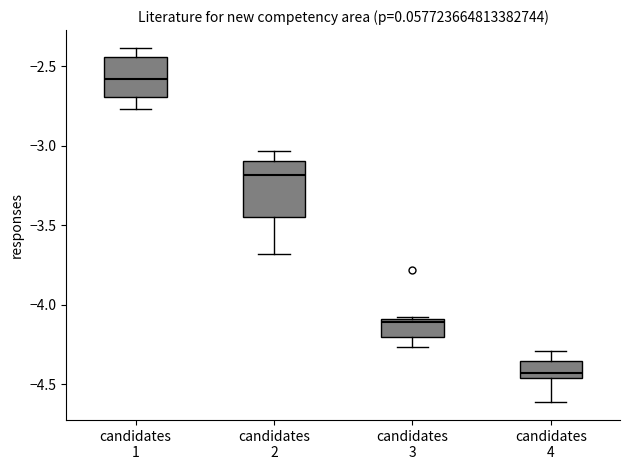

Reading left to right, transcribe this box plot: for each box, give where its median line is, the range the box spans, and where its two whiskers end, as read against the y-axis. The values are not printed on the chart, so give them approximately, as read against the axis.

candidates 1: median -2.60, box -2.70 to -2.45, whiskers -2.75 to -2.40
candidates 2: median -3.20, box -3.45 to -3.10, whiskers -3.70 to -3.05
candidates 3: median -4.10 (just below the box's upper edge), box -4.20 to -4.10, whiskers -4.25 to -4.05
candidates 4: median -4.45 (just above the box's lower edge), box -4.45 to -4.35, whiskers -4.60 to -4.30